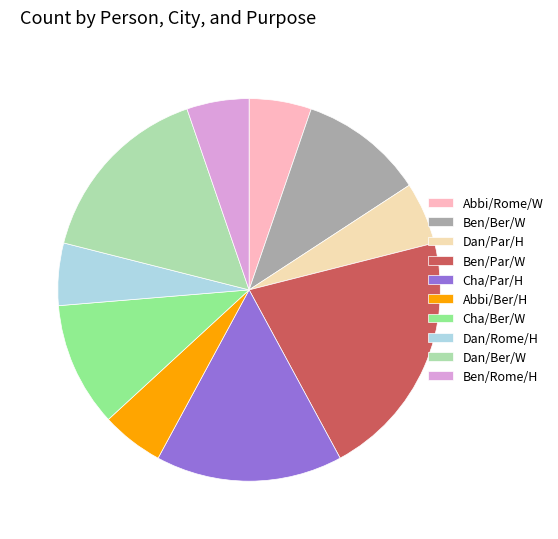

Which category has the biggest portion of the pie?

Ben/Par/W